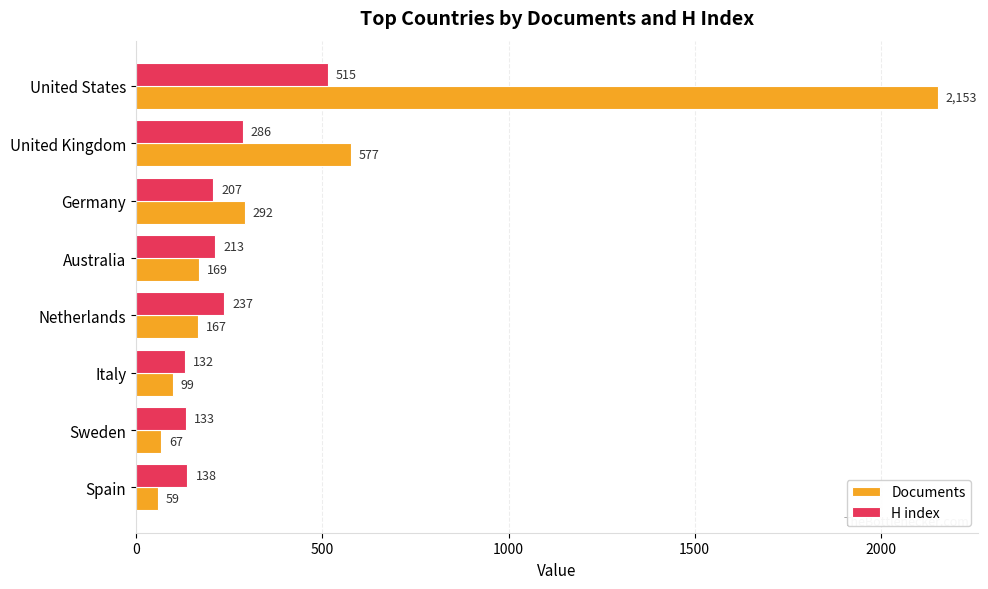

List the labels in order of H index value, largest first.

United States, United Kingdom, Netherlands, Australia, Germany, Spain, Sweden, Italy